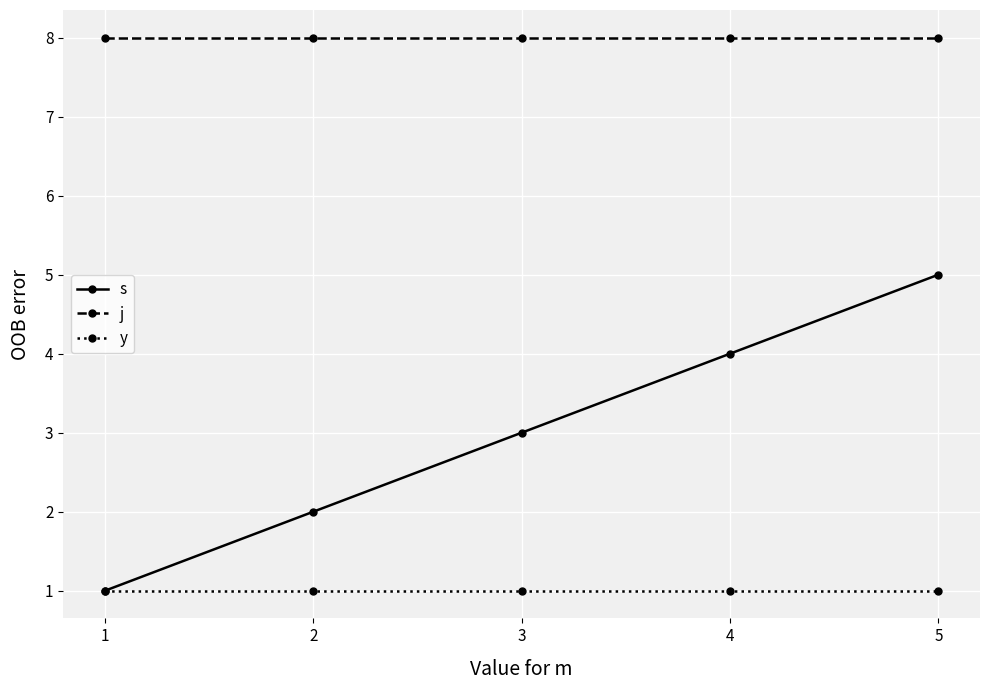

True or false: j and s cross at least once.

False